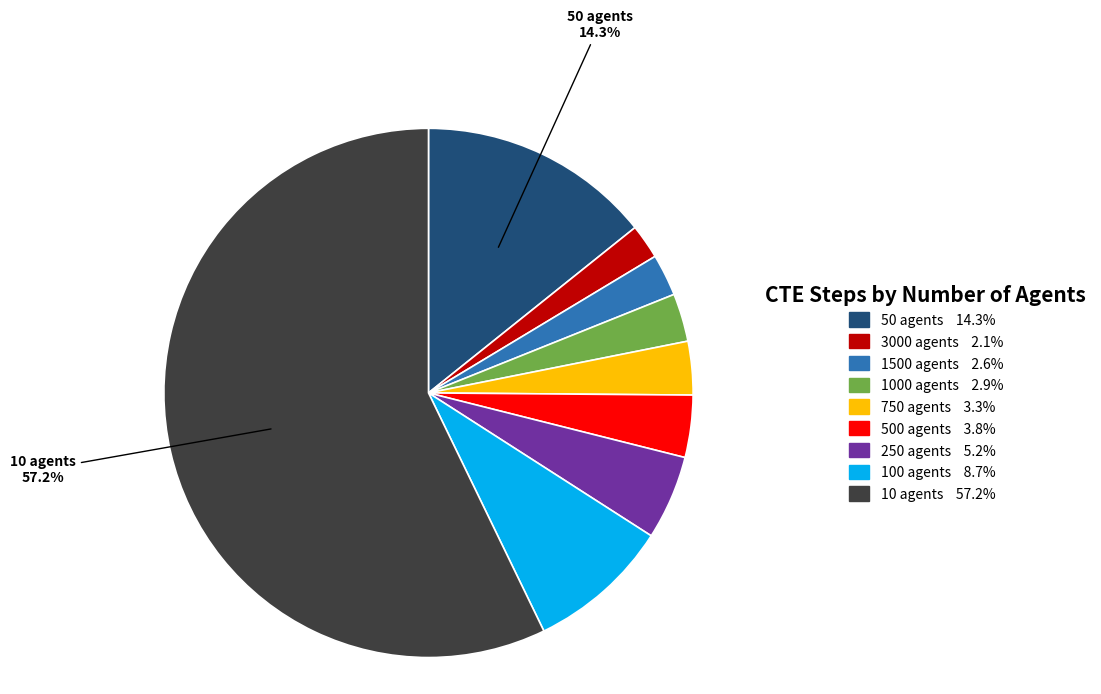

How many segments does this pie chart have?

9